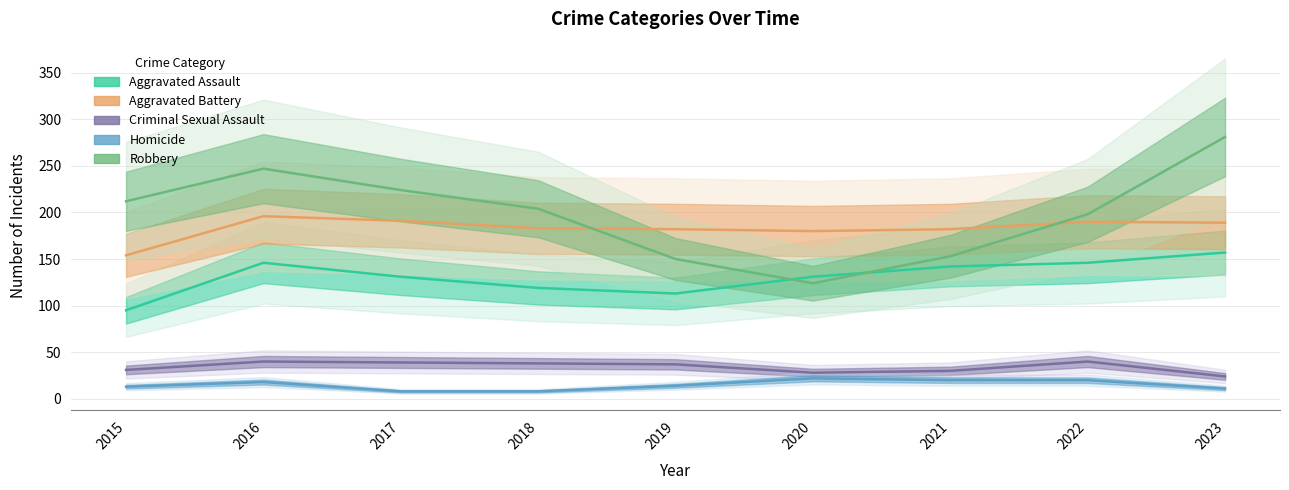

Where do Aggravated Assault and Robbery first cross each other?

2019 and 2020